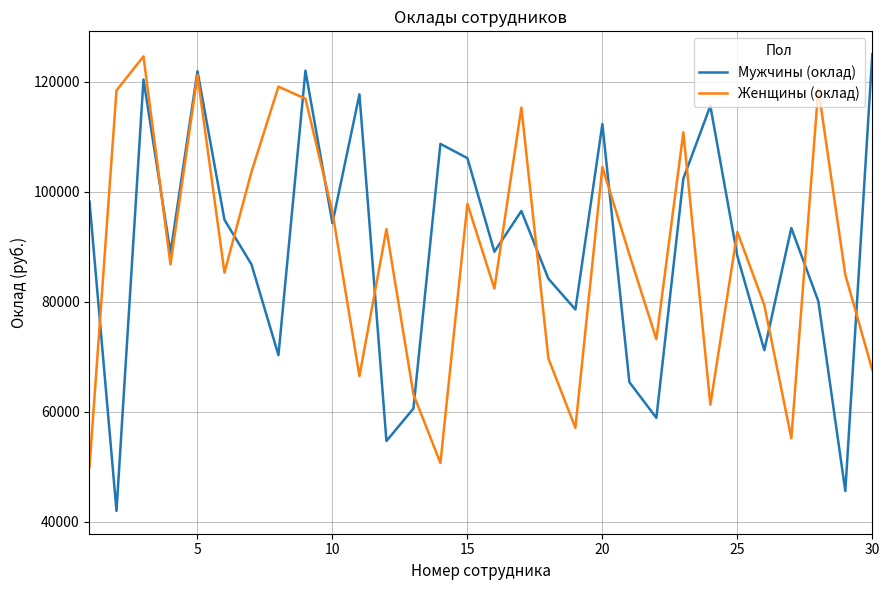

What is the minimum value for Мужчины (оклад)?

42000